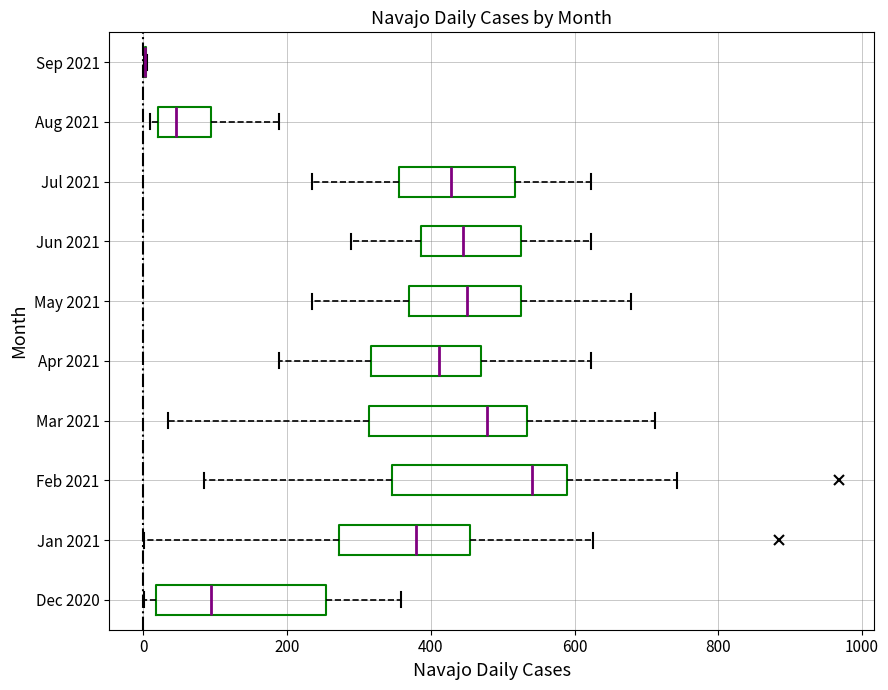

Where does the right whisker of the box for Feb 2021 end on the x-axis? The values are not printed on the chart, so give them approximately, as read against the axis.

740